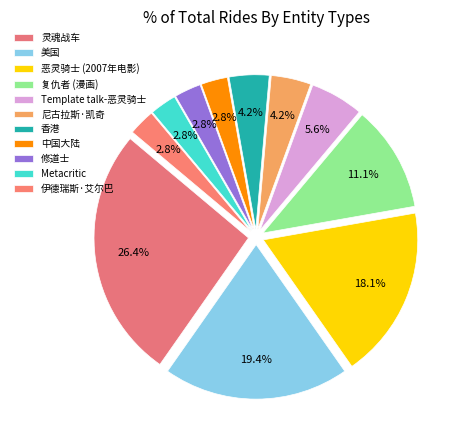

Count the number of slices in the pie.

11